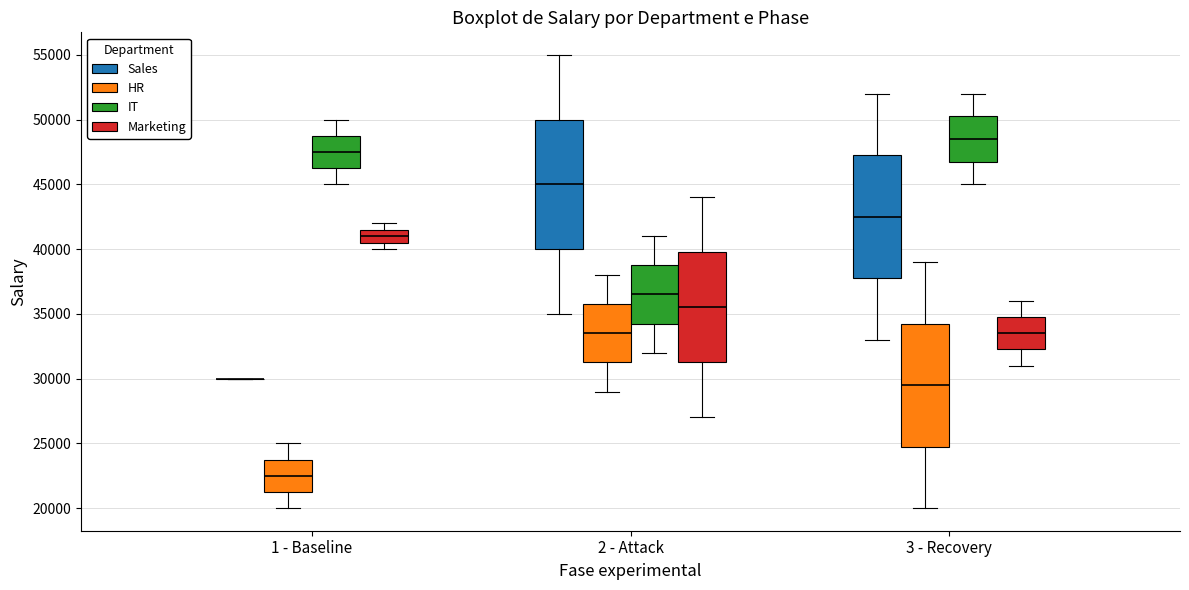

Reading left to right, transcribe this box plot: for each box, give where its median line is, the range the box spans, and where its two whiskers end, as read against the y-axis. The values are not printed on the chart, so give them approximately, as read against the axis.

1 - Baseline (Sales): box collapsed to a line at 30000, whiskers 30000 to 30000
1 - Baseline (HR): median 22500, box 21500 to 24000, whiskers 20000 to 25000
1 - Baseline (IT): median 47500, box 46500 to 49000, whiskers 45000 to 50000
1 - Baseline (Marketing): median 41000, box 40500 to 41500, whiskers 40000 to 42000
2 - Attack (Sales): median 45000, box 40000 to 50000, whiskers 35000 to 55000
2 - Attack (HR): median 33500, box 31500 to 36000, whiskers 29000 to 38000
2 - Attack (IT): median 36500, box 34500 to 39000, whiskers 32000 to 41000
2 - Attack (Marketing): median 35500, box 31500 to 40000, whiskers 27000 to 44000
3 - Recovery (Sales): median 42500, box 38000 to 47500, whiskers 33000 to 52000
3 - Recovery (HR): median 29500, box 25000 to 34500, whiskers 20000 to 39000
3 - Recovery (IT): median 48500, box 47000 to 50500, whiskers 45000 to 52000
3 - Recovery (Marketing): median 33500, box 32500 to 35000, whiskers 31000 to 36000